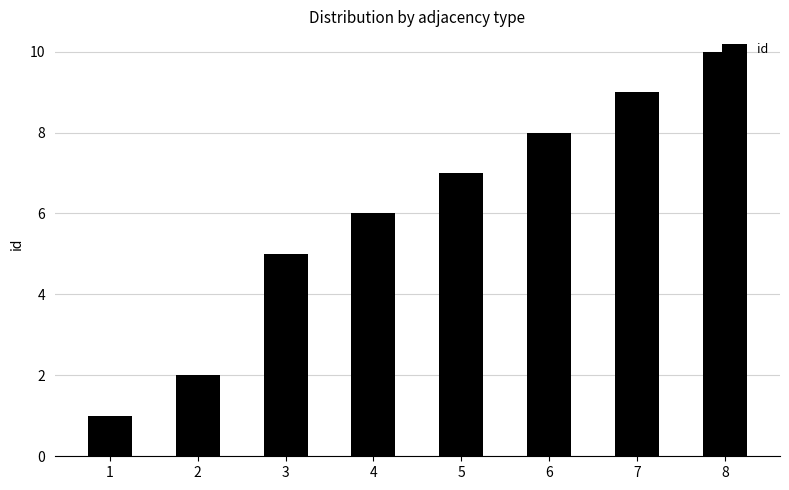

What is the value of the 6th bar from the left?

8